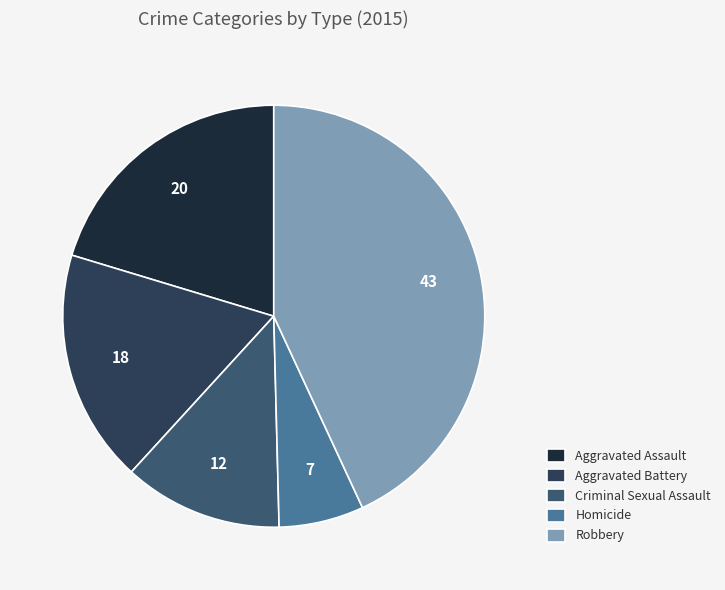

Which category has the smallest portion of the pie?

Homicide